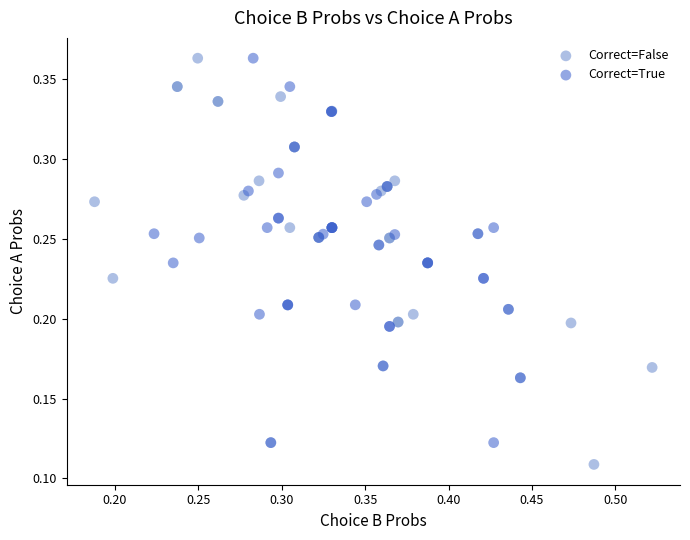

Which series contains the lowest Y value?

Correct=False